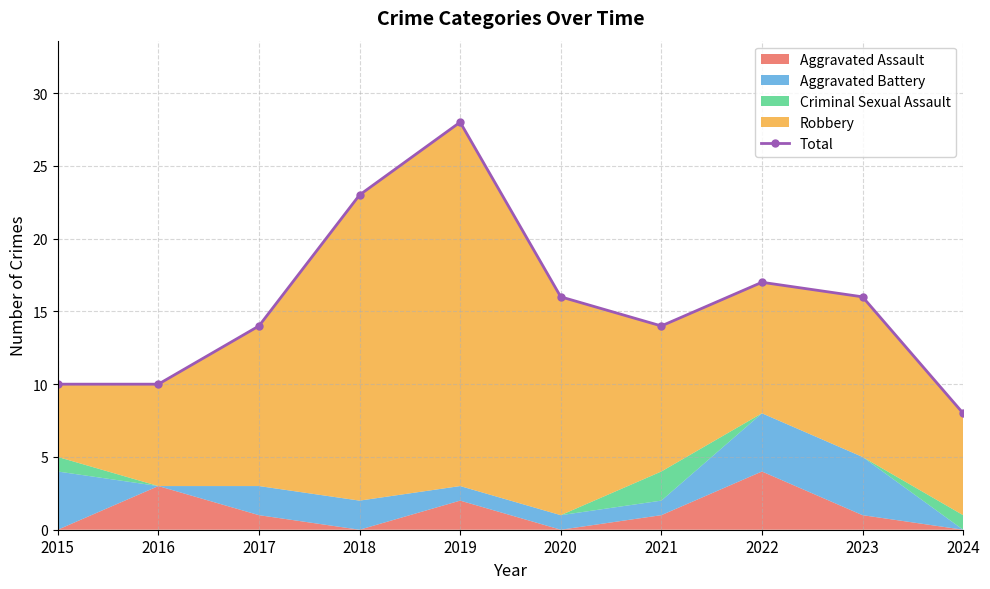

The chart shows a value of 21 at 2023. True or false?

False